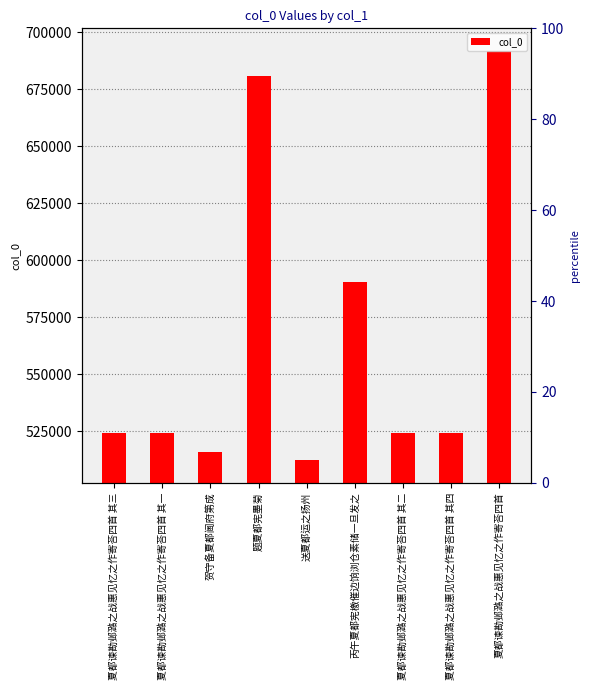

What is the change in value from 题夏都宪墨菊 to 夏都谏勘邺潞之战惠见忆之作寄荅四首?

+10756